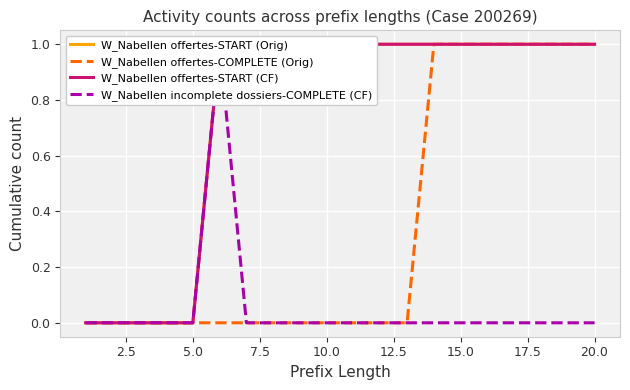

What is the difference between the maximum and minimum values in the W_Nabellen incomplete dossiers-COMPLETE (CF) series?

1